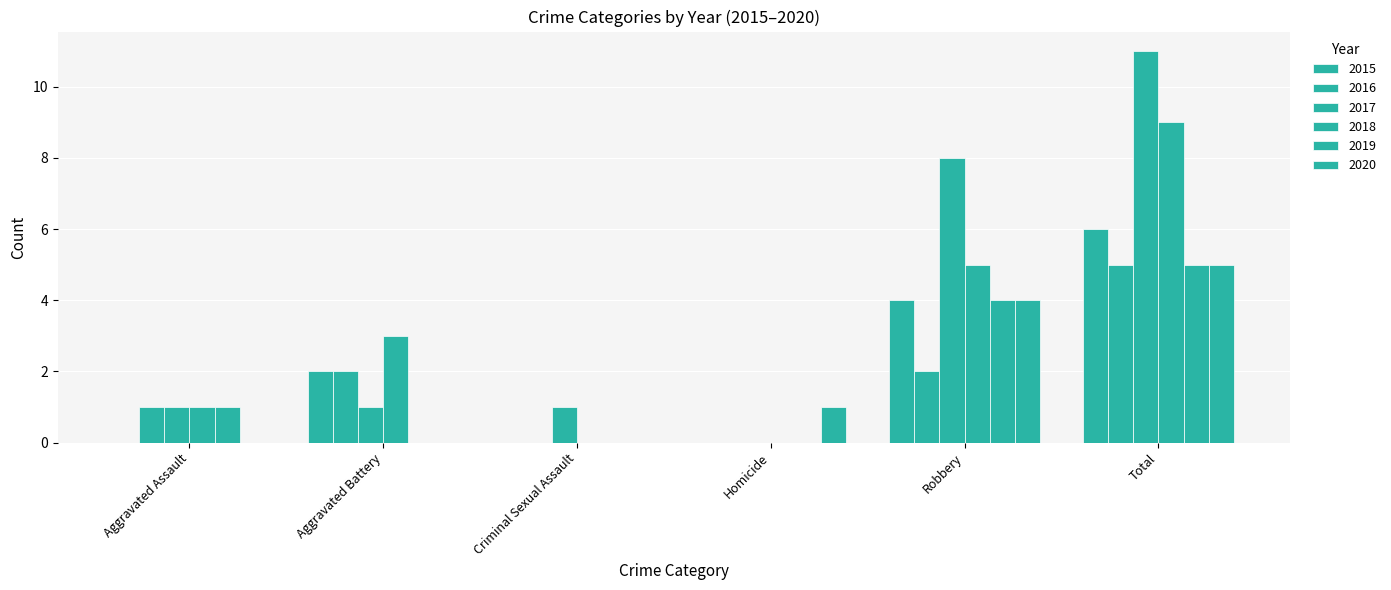

What is the difference between the highest and lowest values at Robbery?

6